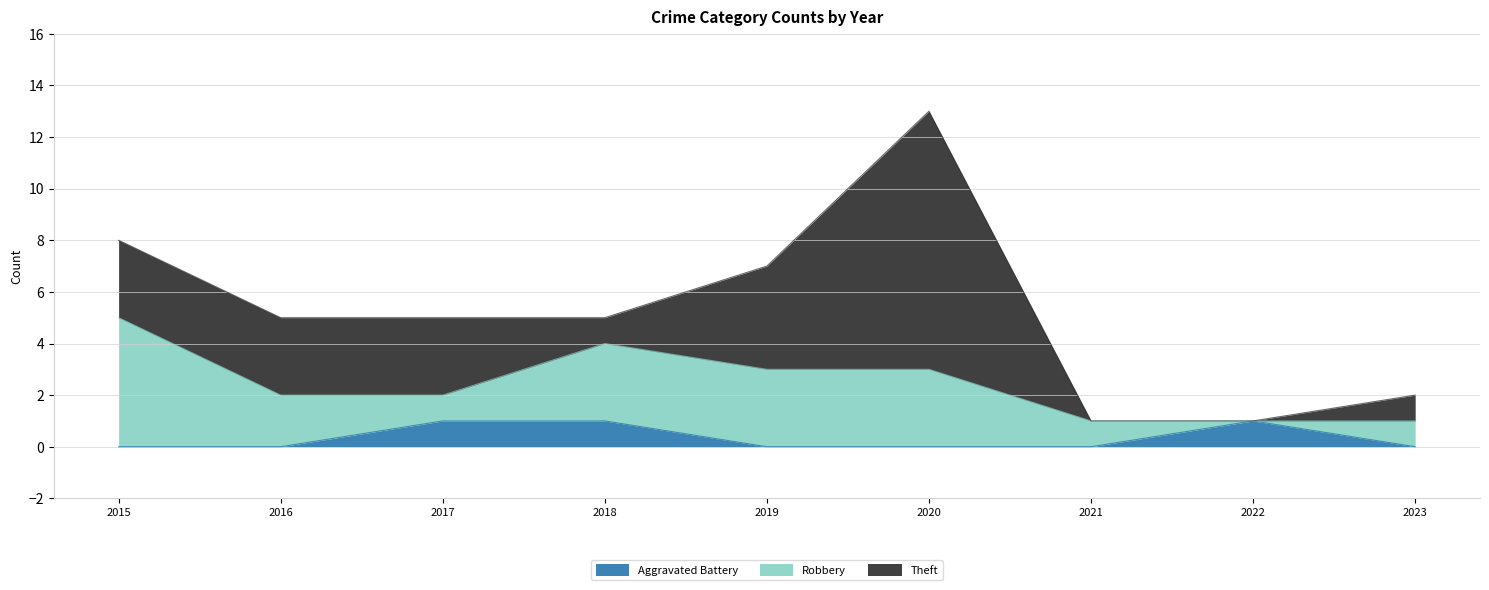

True or false: Theft has more than 2 interior local peaks.

False